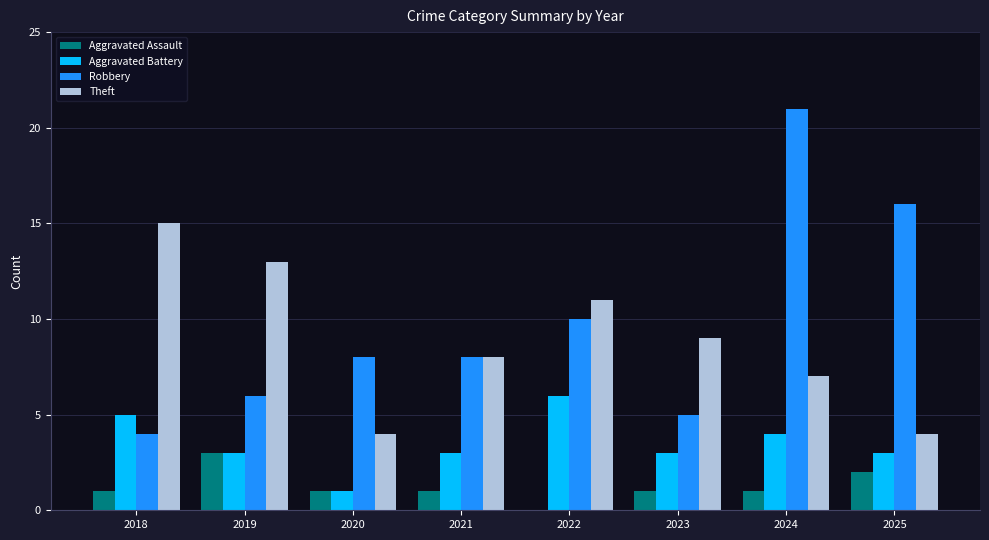

True or false: Robbery has a value of 10 at 2022.

True